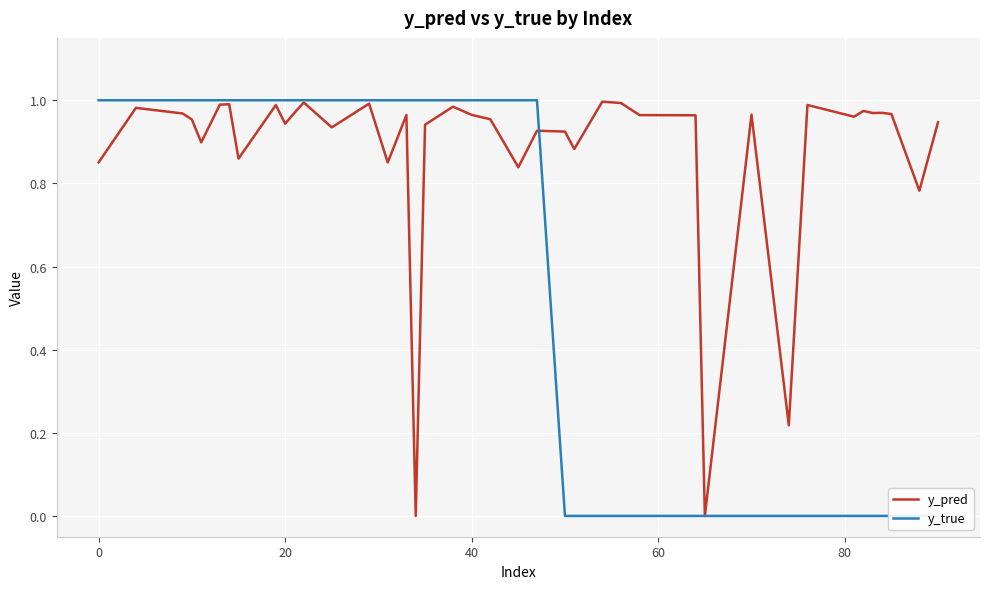

How many series are shown in this chart?

2